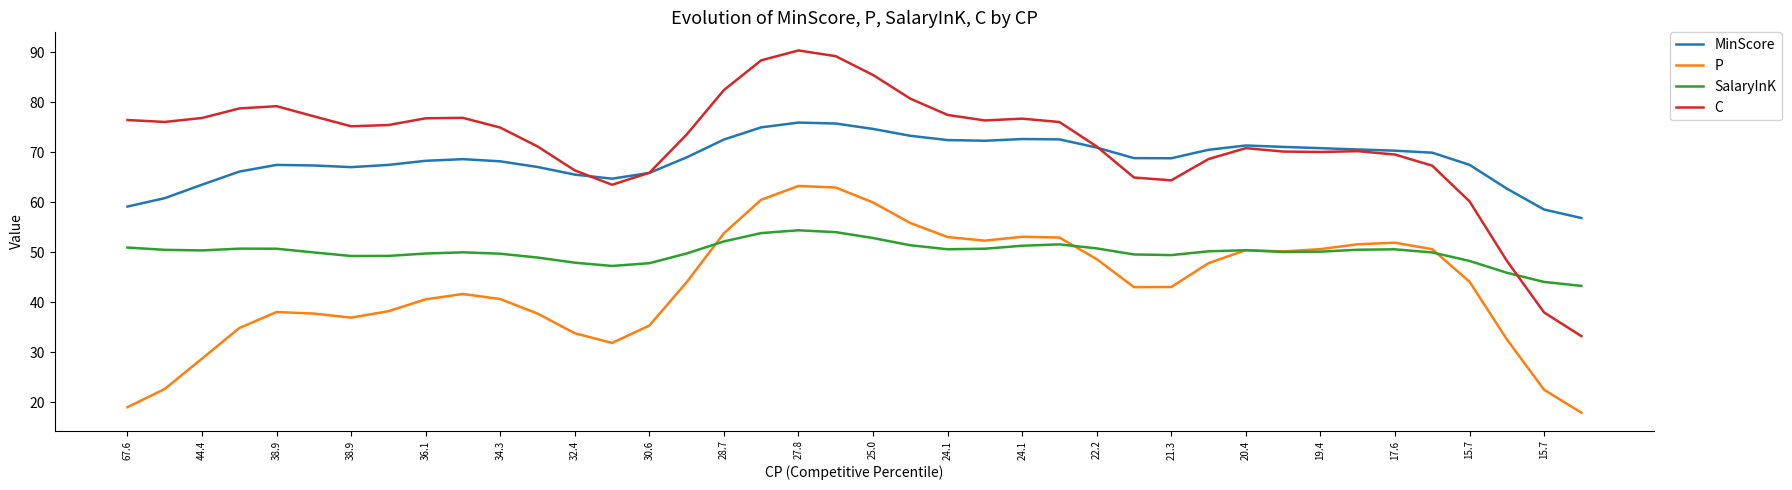

True or false: SalaryInK and C intersect in this chart.

True